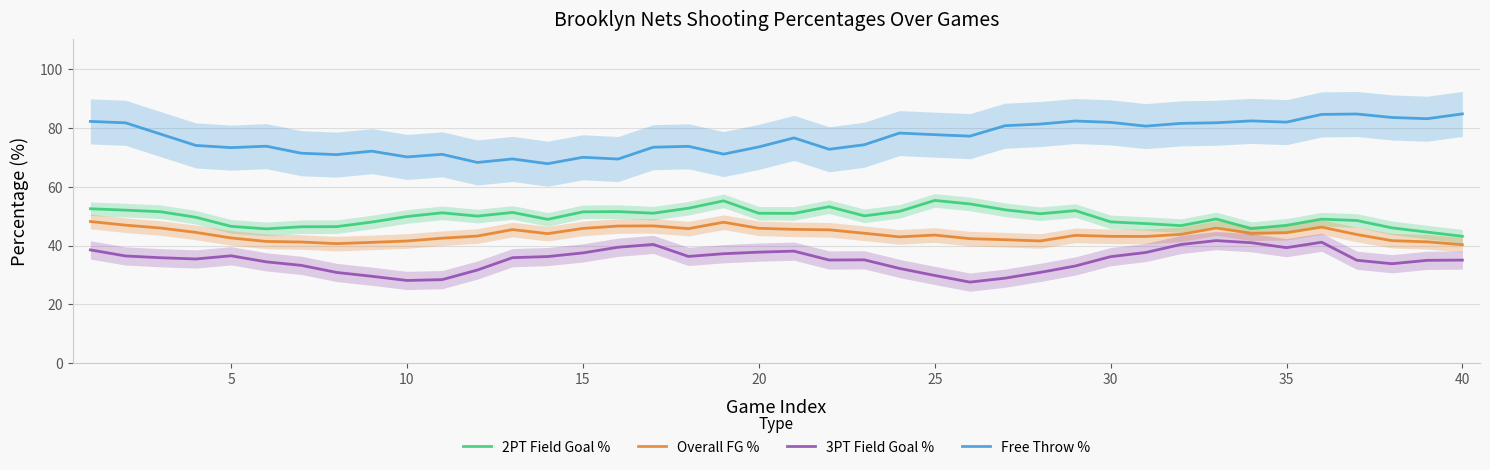

Which series has the widest spread of values?

Free Throw %